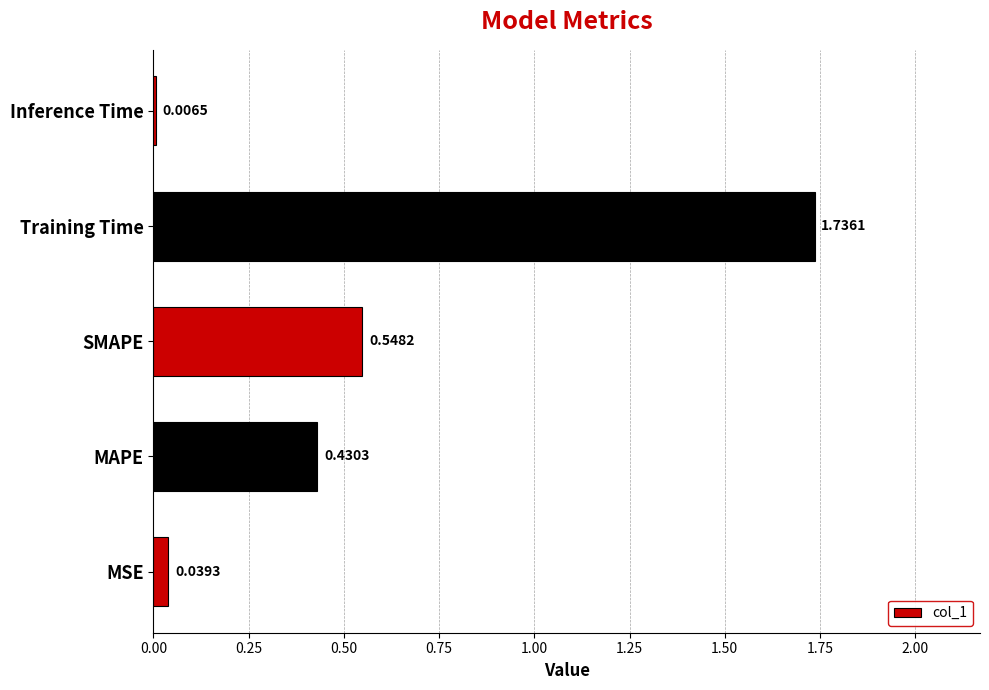

Where is the data nearest to the value 0?

Inference Time